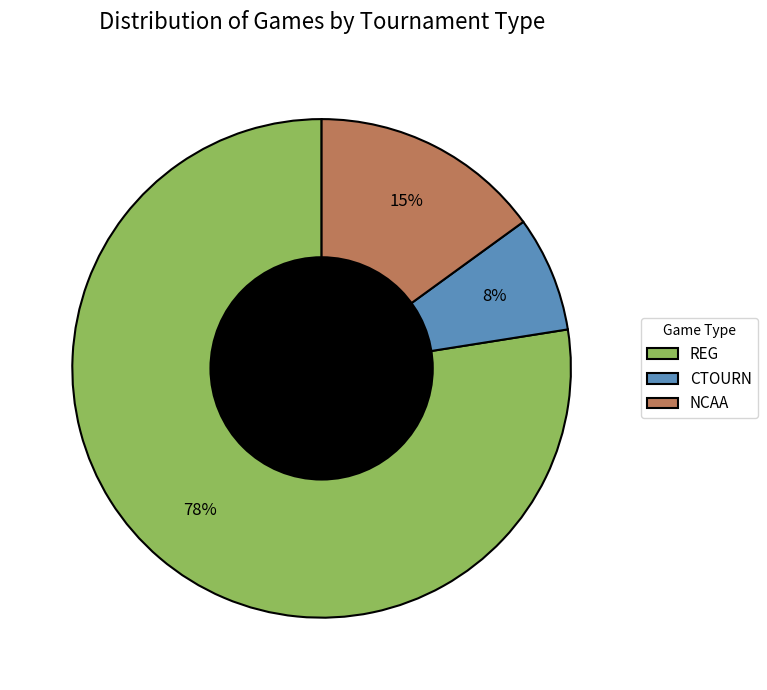

To the nearest percent, what is the difference between the NCAA and REG slice percentages?

62%